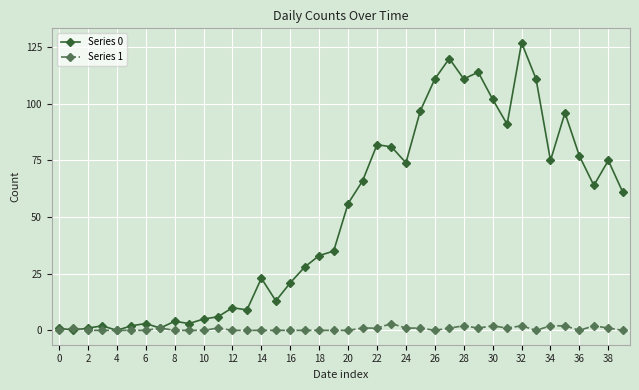

How many categories are shown in the chart?

40